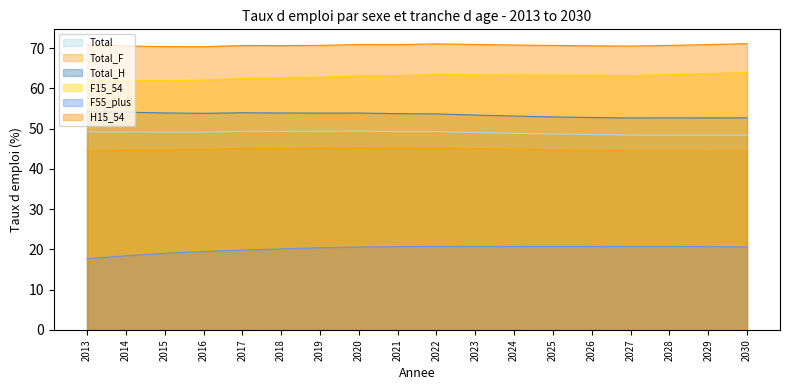

Which series has the largest total across all categories?

H15_54